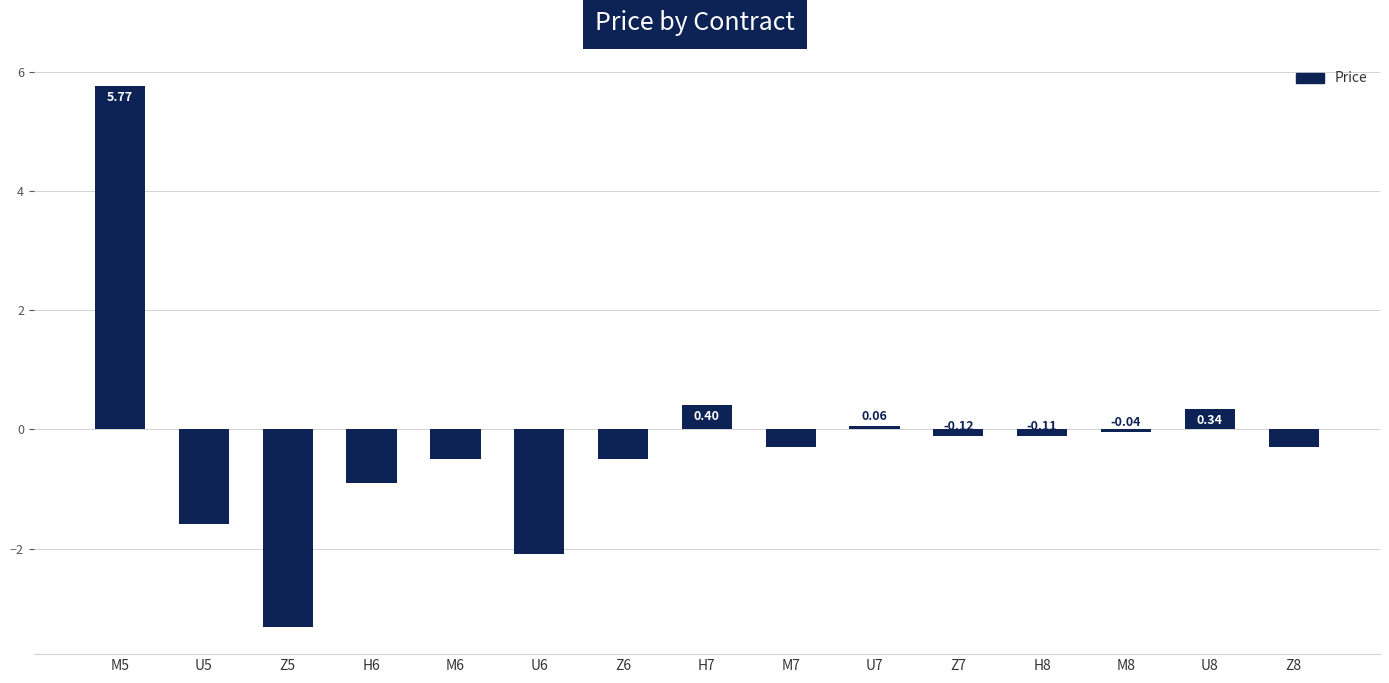

What is the label of the 11th bar from the right?

M6